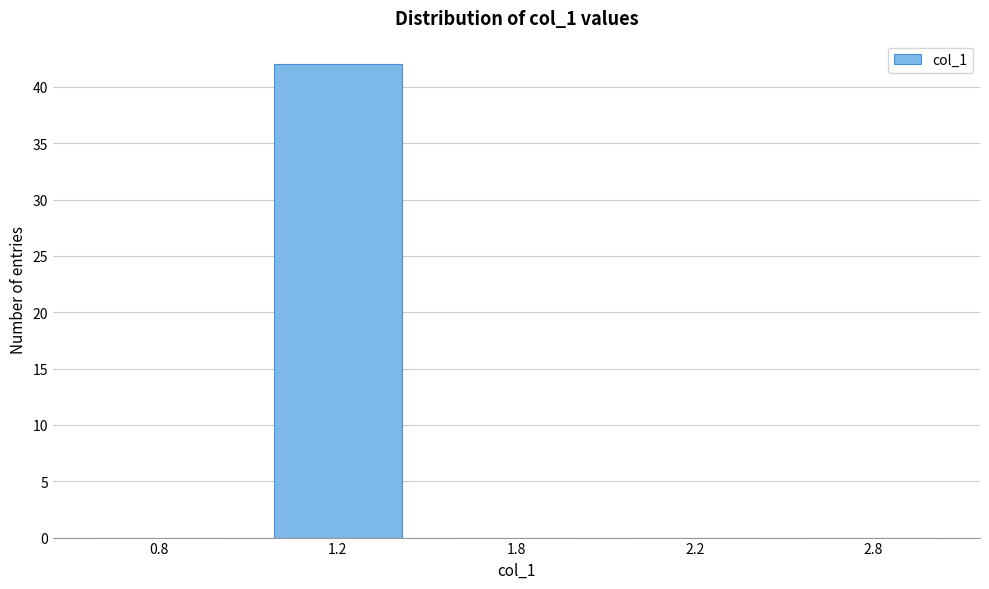

Reading left to right, what are all the values shown in this chart?

0.8=0	1.2=42	1.8=0	2.2=0	2.8=0